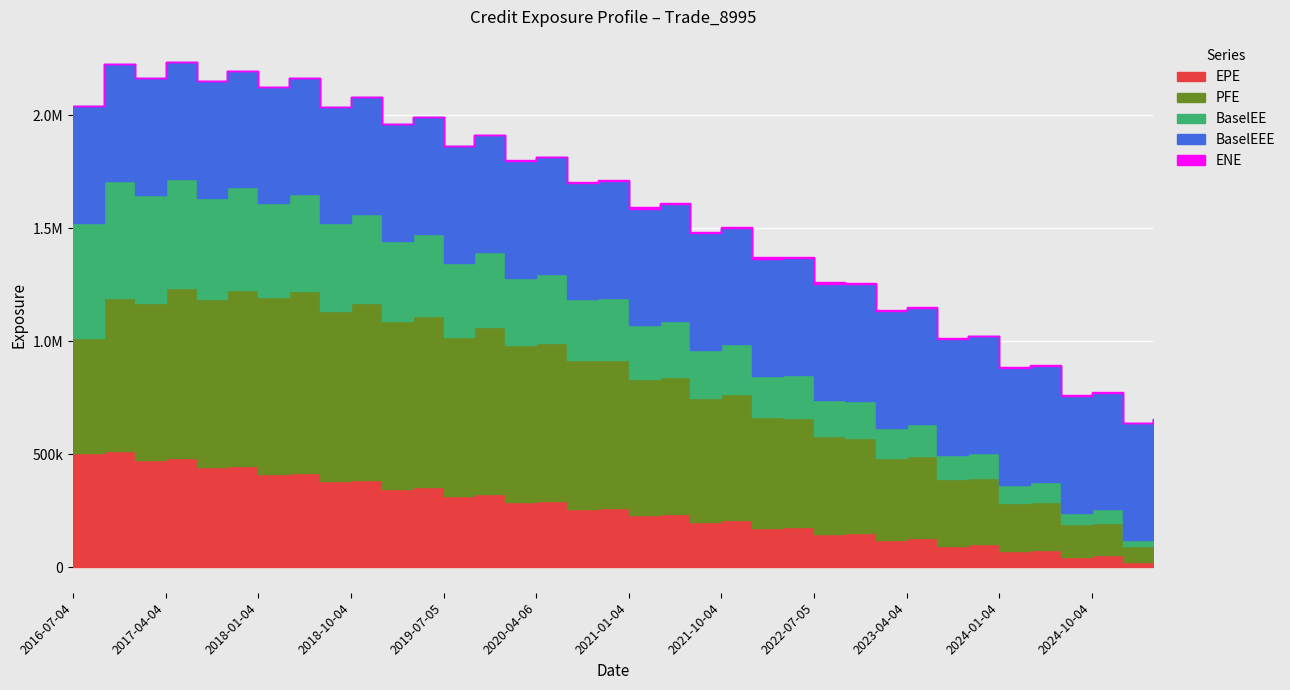

The BaselEEE series shows 159513.8 at 2018-07-05. True or false?

False